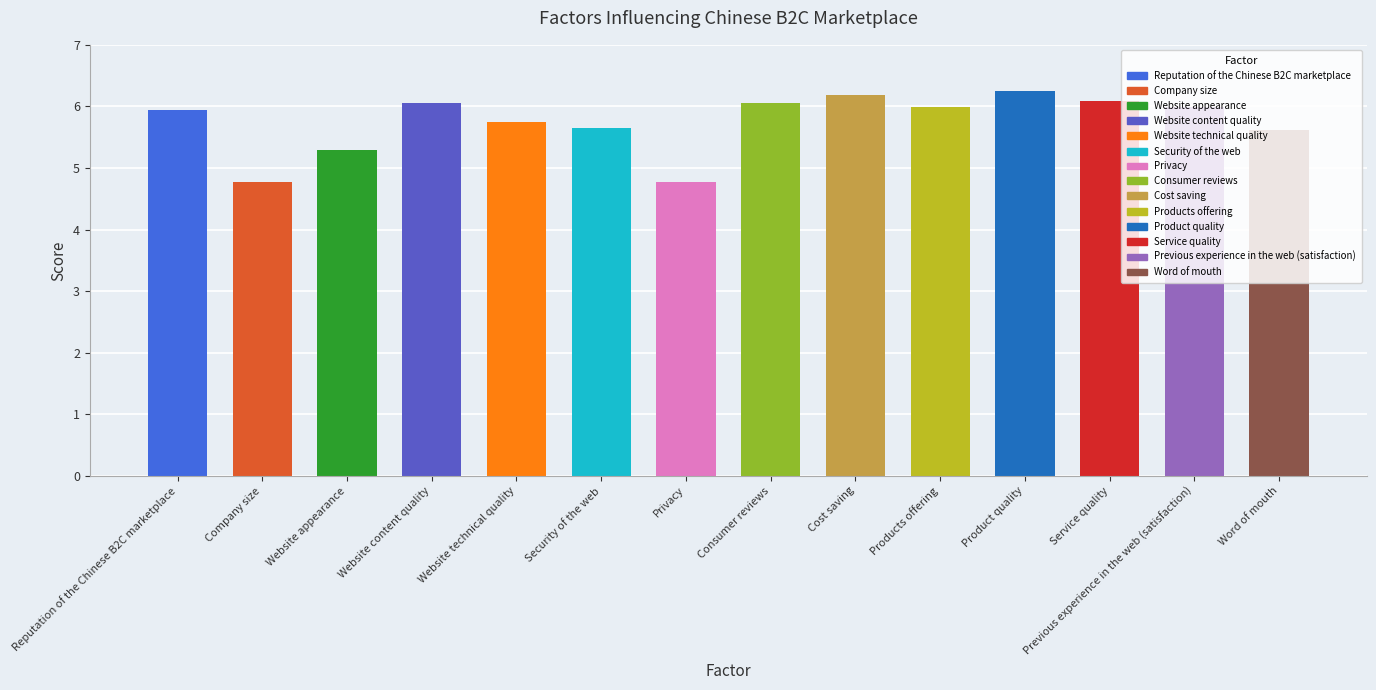

Are the bars grouped side by side (vs. stacked)?

No